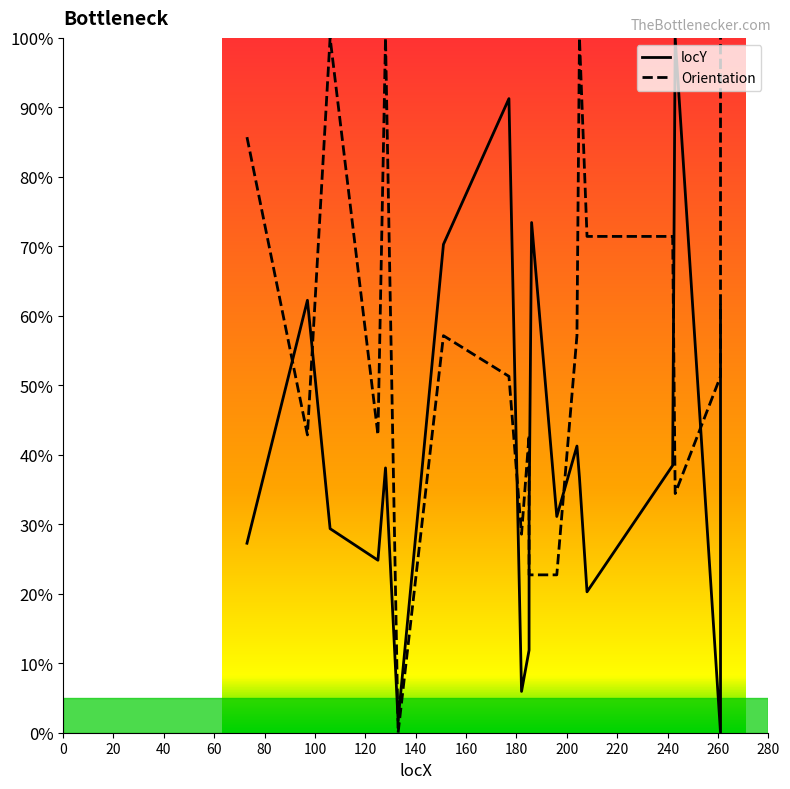

Reading left to right, transcribe all the data shown in this chart.

locY: 27.3	62.2	29.4	24.8	38.1	1.7	70.3	91.3	5.9	11.9	30.8	73.4	31.1	41.3	36.7	20.3	38.5	100.0	0.0	61.5
Orientation: 85.7	42.9	100.0	42.9	100.0	0.0	57.1	51.3	28.6	42.9	22.7	22.7	22.7	57.1	100.0	71.4	71.4	34.4	51.3	100.0